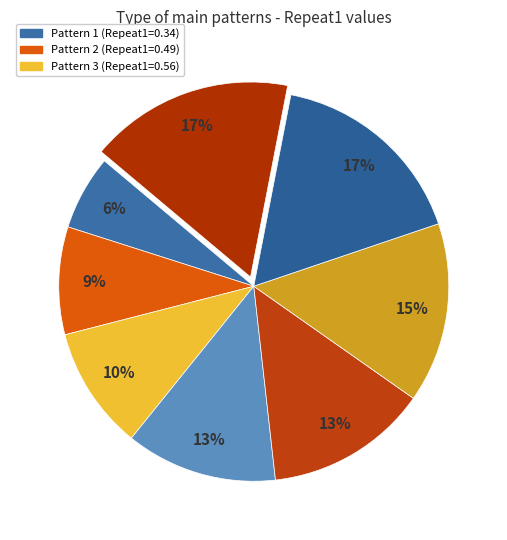

Count the number of slices in the pie.

8